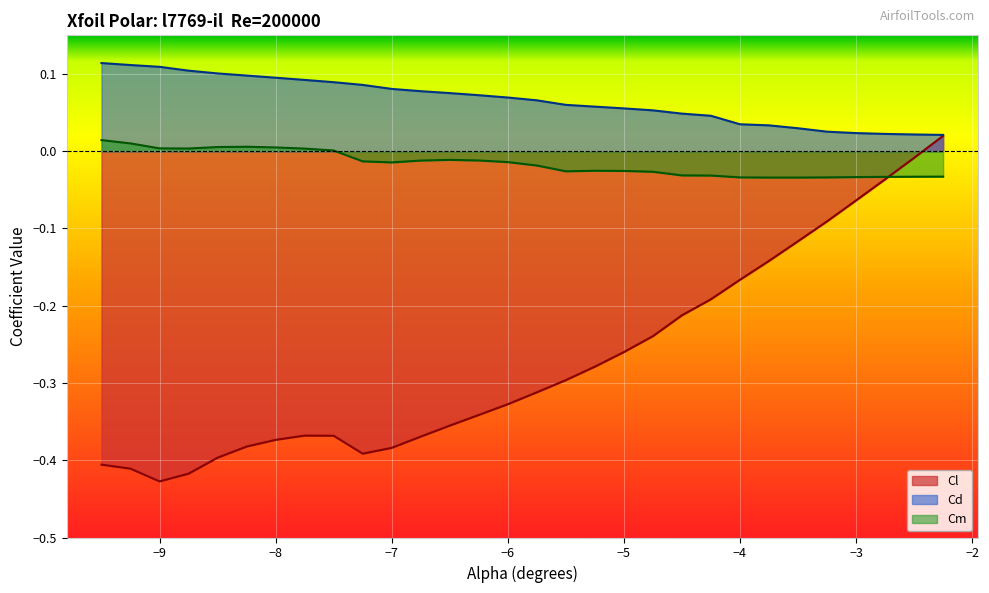

What is the smallest value displayed?

-0.4